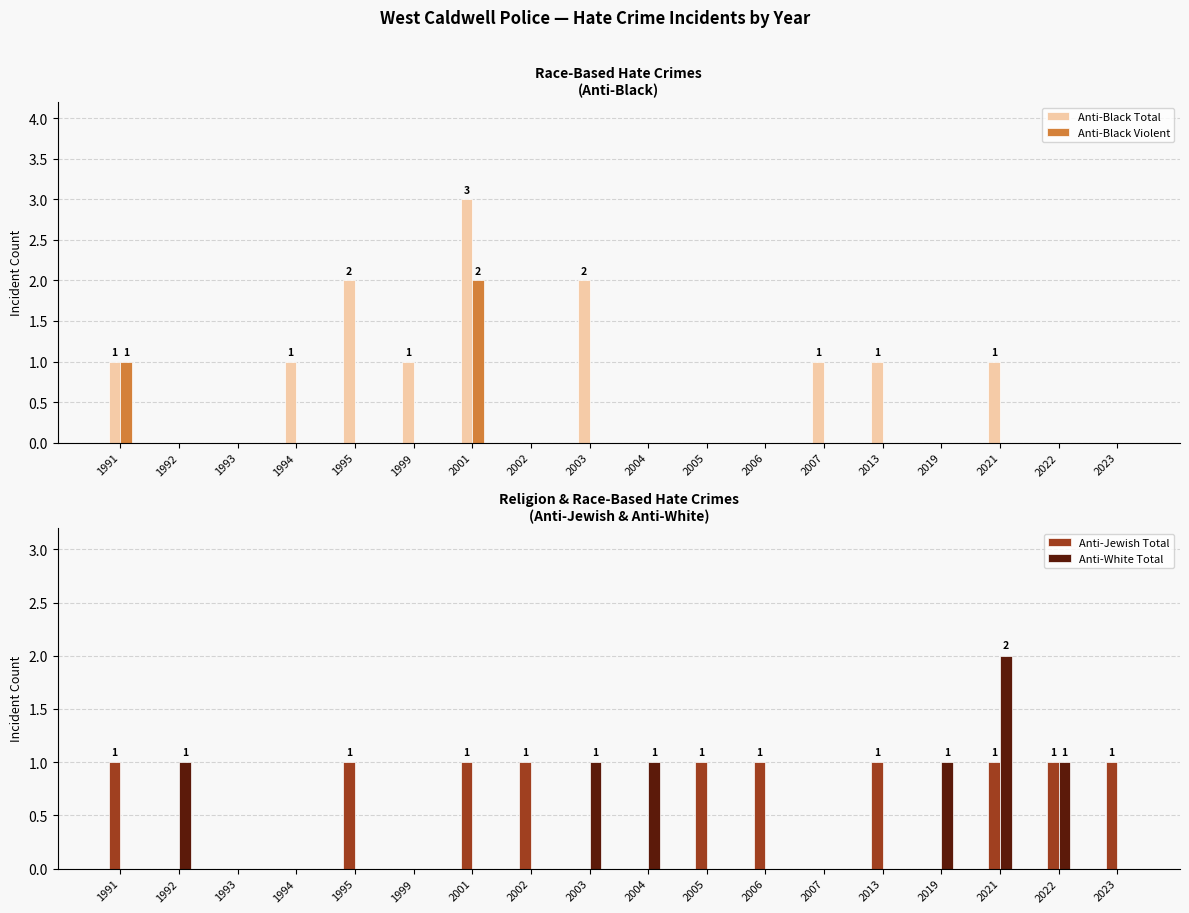

Between 2019 and 1993, which is larger?

2019